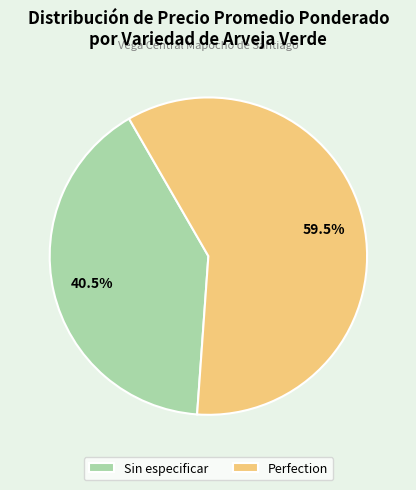

Approximately how many times larger is the value at Sin especificar compared to Perfection?

0.7